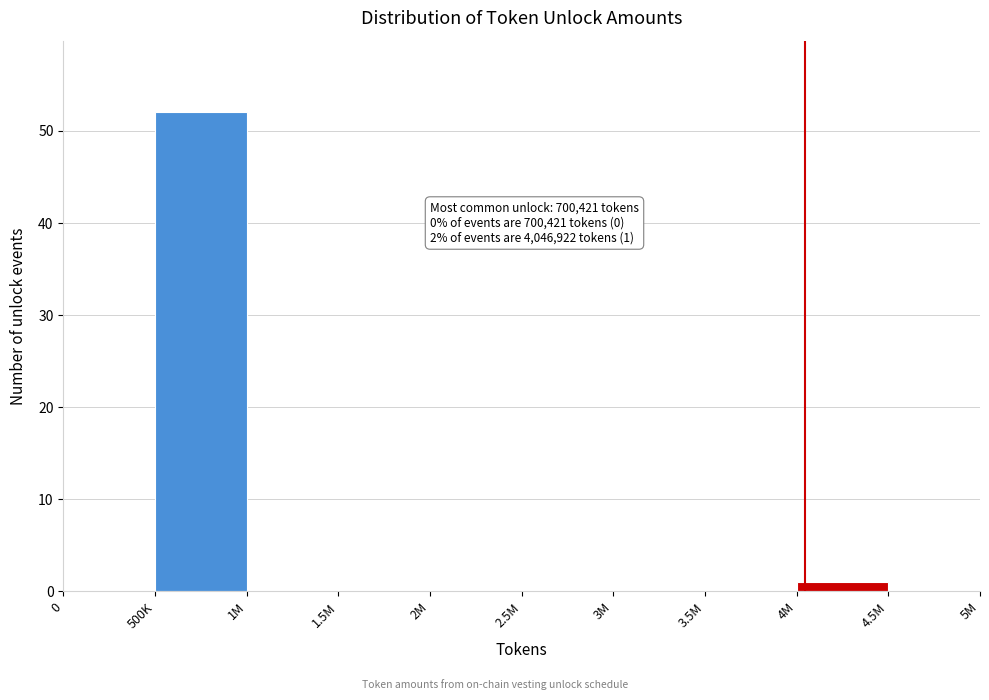

Reading right to left, list all the values displayed in this chart.

4.5M=0	4M=1	3.5M=0	3M=0	2.5M=0	2M=0	1.5M=0	1M=0	500K=52	0=0